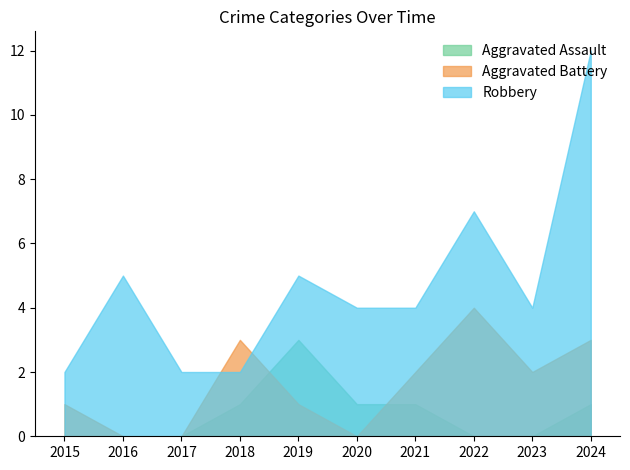

Where is the first local maximum for Aggravated Assault?

2019